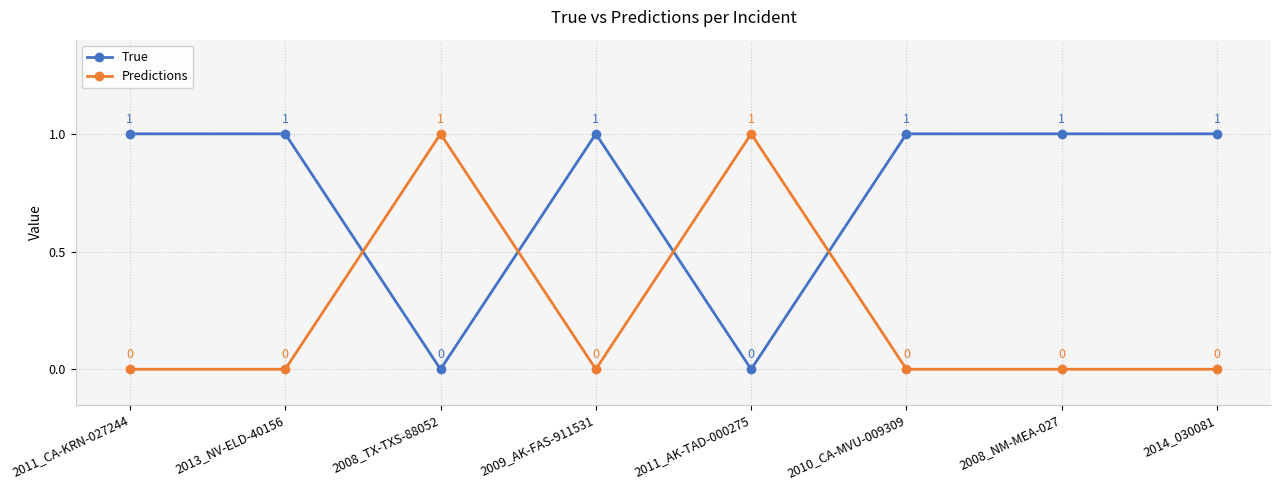

Count the Predictions values in the range 0 to 1.

8